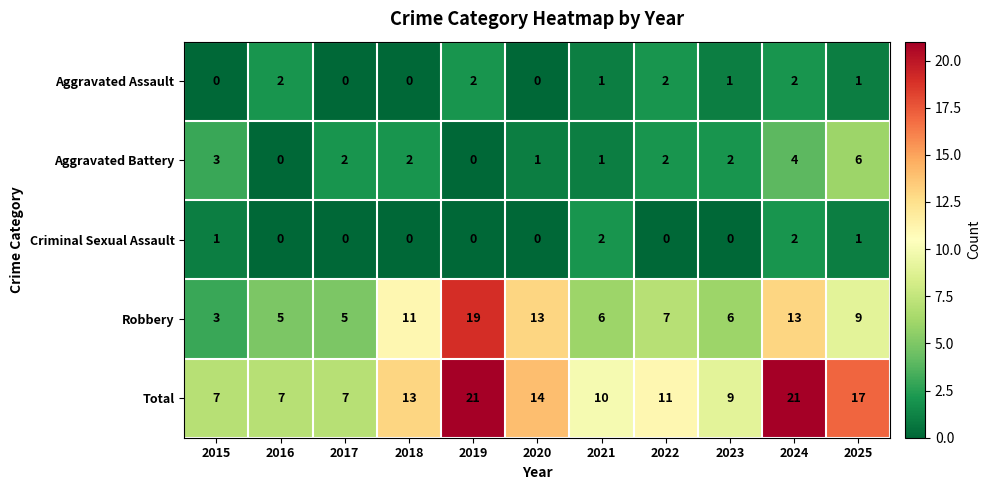

The value of Aggravated Assault at 2016 is 1. True or false?

False